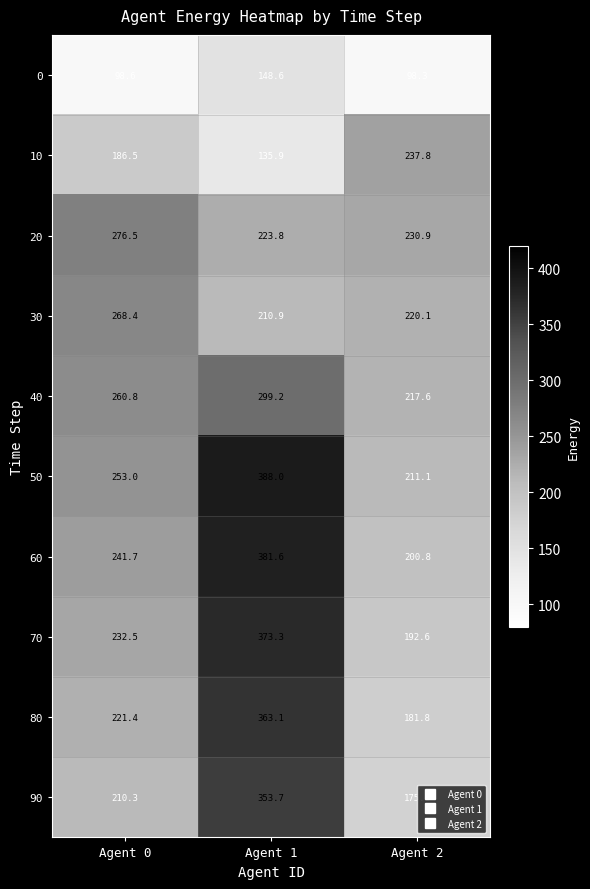

What is the difference between the maximum and second lowest values in the 10 series?

51.3